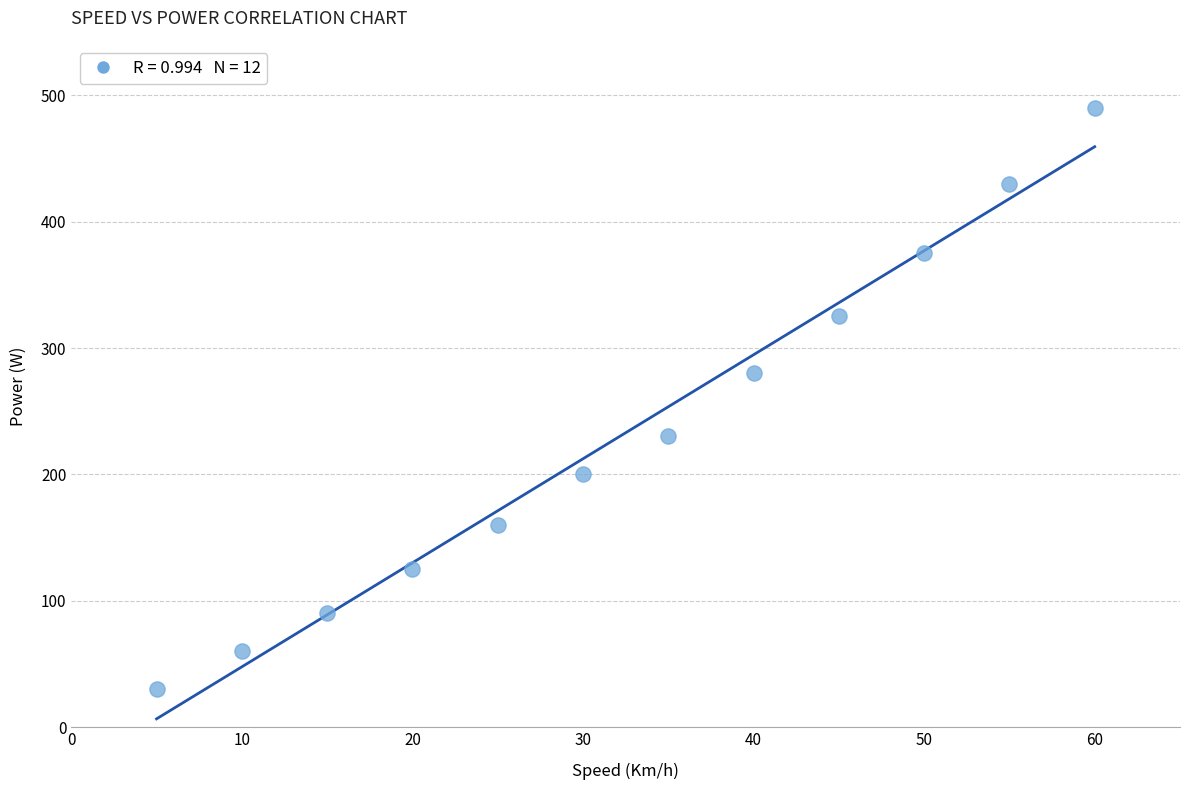

What Y value in the scatter plot is closest to 260?

280